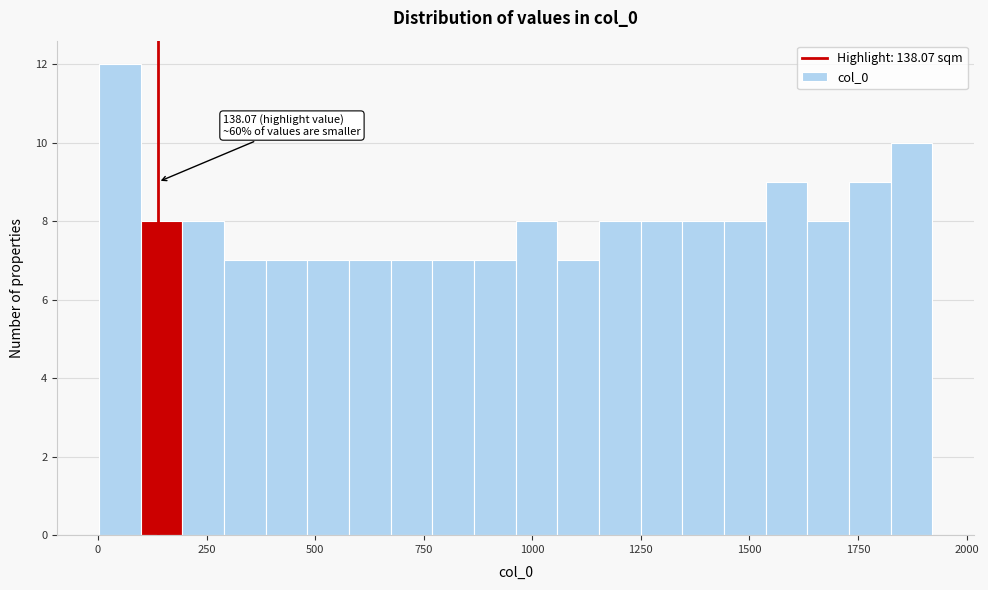

Read against the x-axis, roughly where is the centre of the tallest bar?

50